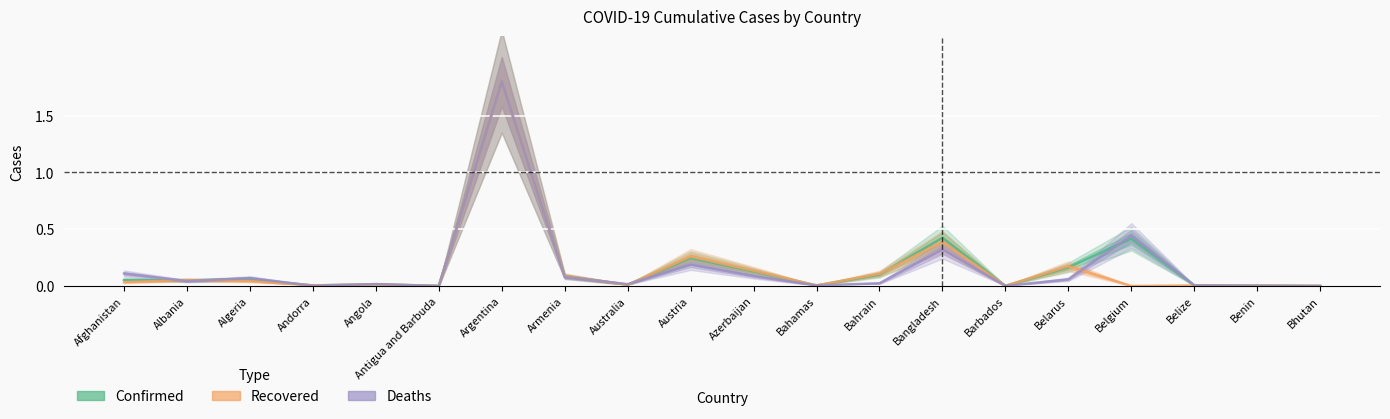

At how many categories does at least one series exceed 0?

20